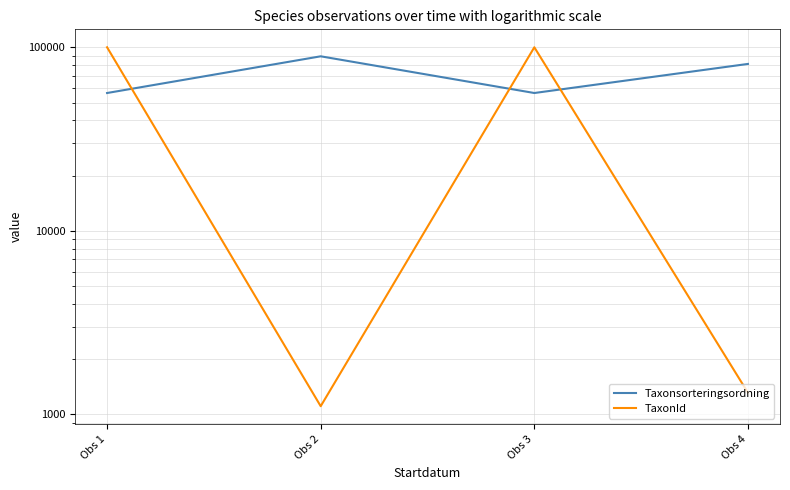

Between Obs 2 and Obs 4, which is larger?

Obs 2